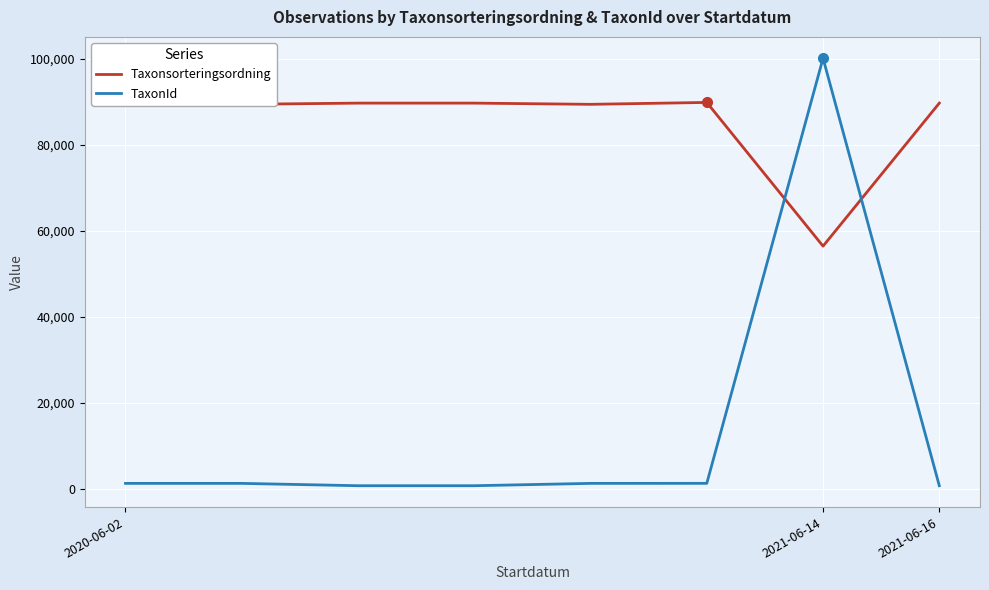

Rank the series by their average value, from highest to lowest.

Taxonsorteringsordning, TaxonId